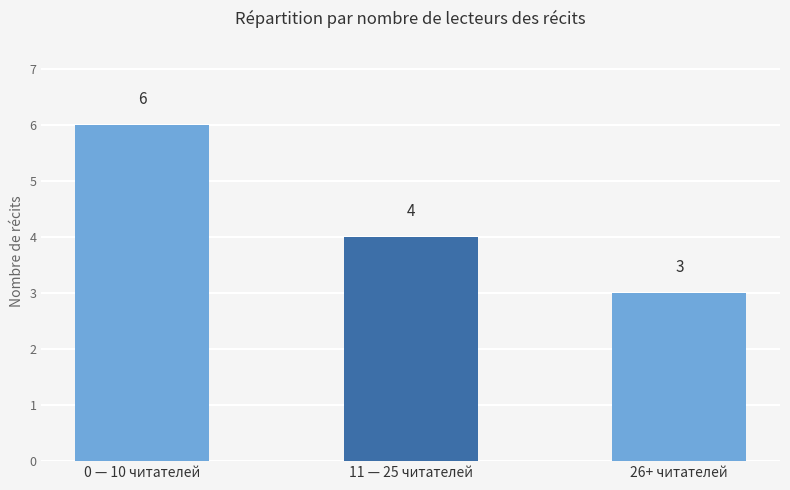

Where is the data nearest to the value 4?

11 — 25 читателей